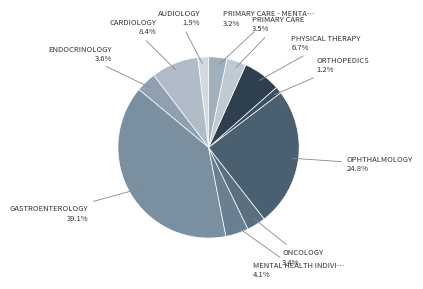

What is the largest slice in the pie chart?

GASTROENTEROLOGY